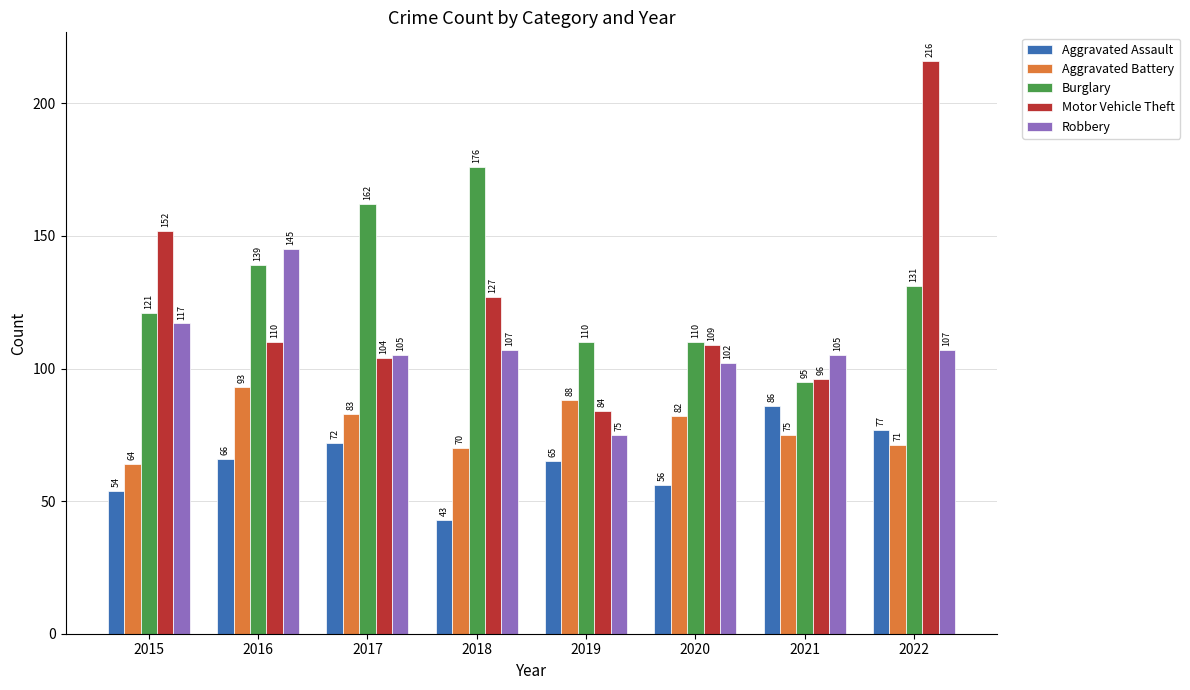

Count the number of categories in the chart.

8